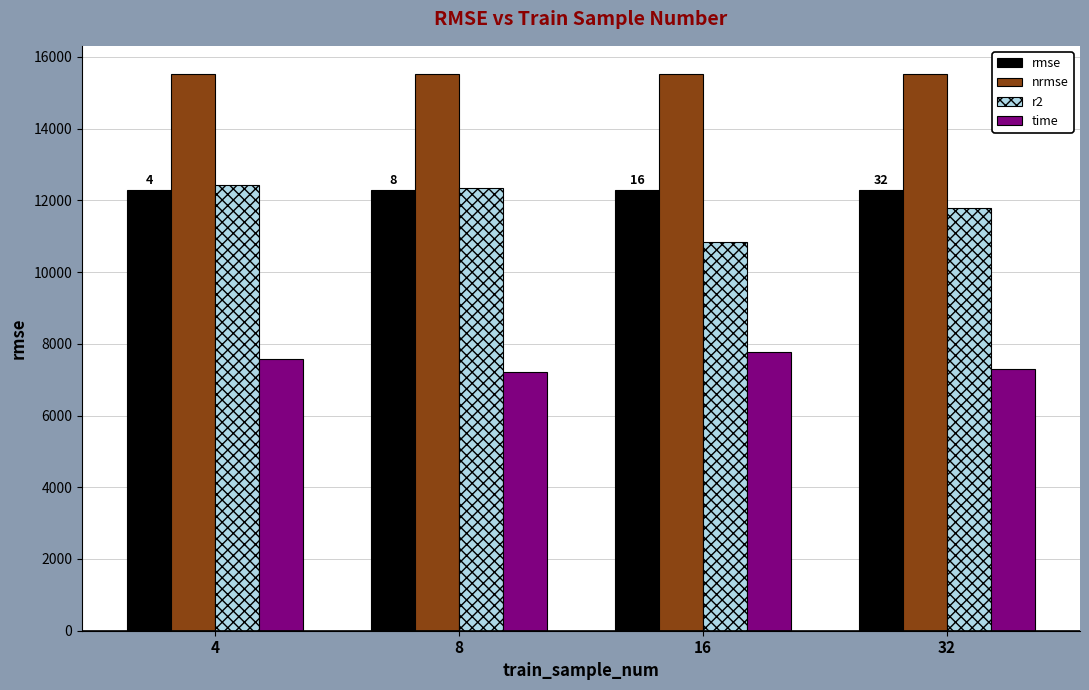

At how many categories does at least one series exceed 15227?

4